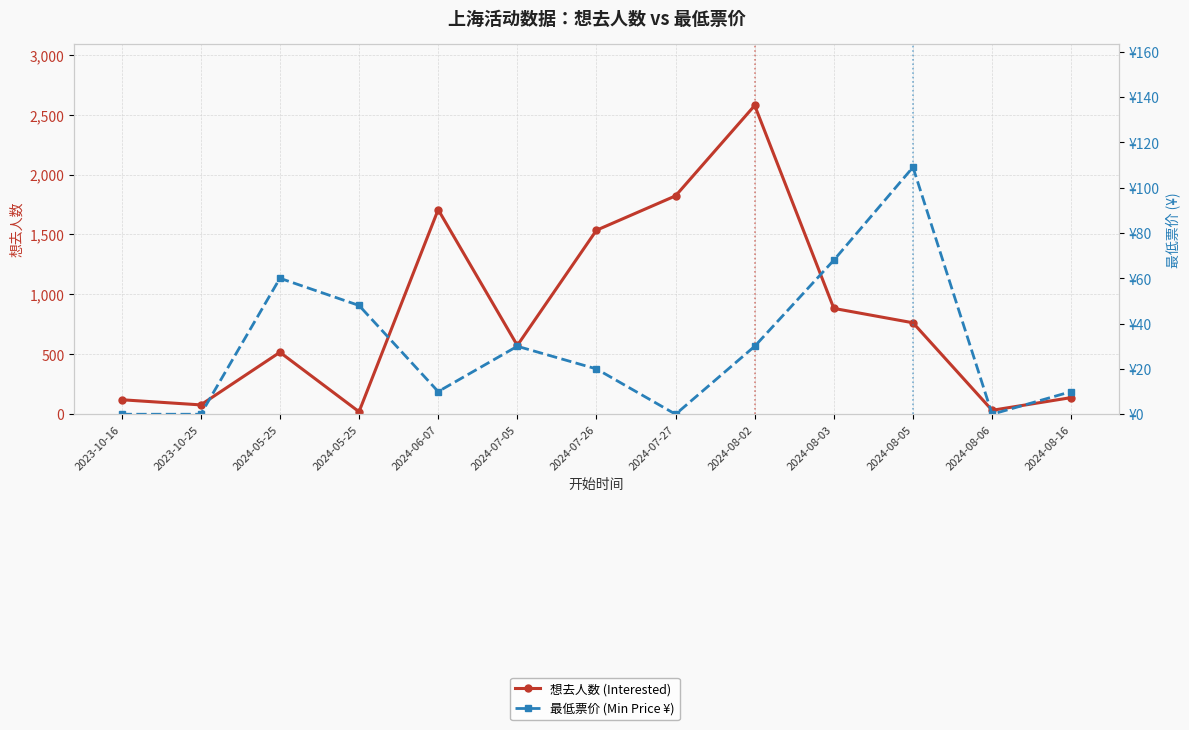

Does the chart display data point markers on the line(s)?

Yes